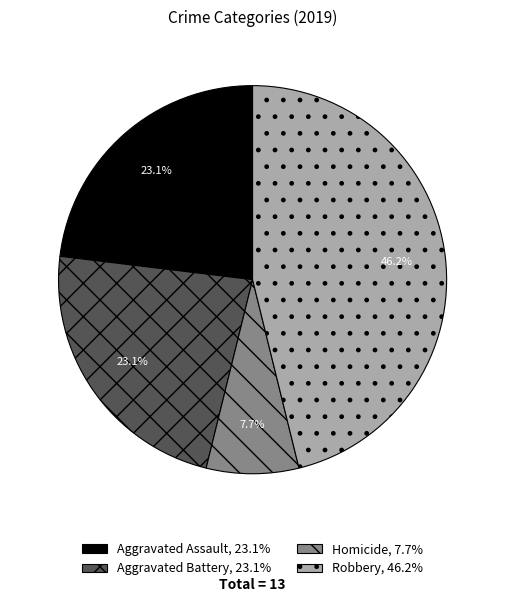

Count the number of slices in the pie.

4